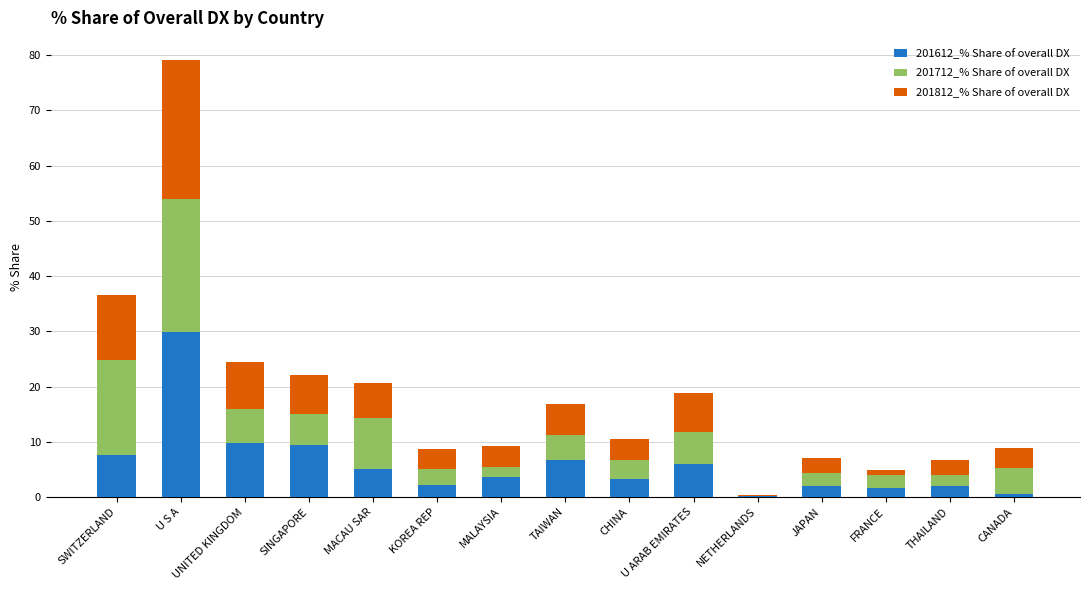

What value does the 201612_% Share of overall DX series have at TAIWAN?

6.7